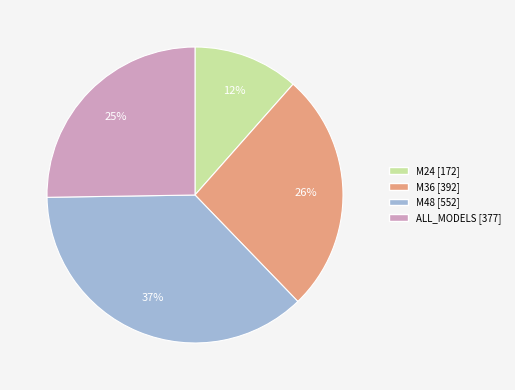

Is the sum of M24 and ALL_MODELS greater than half?

No